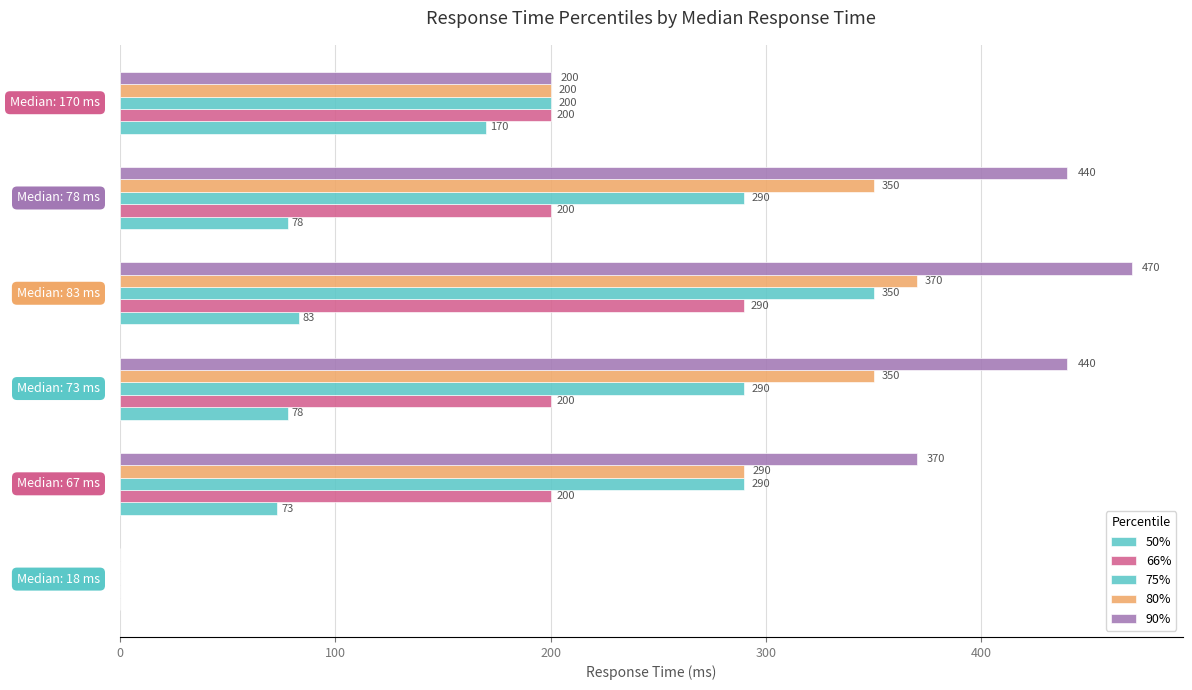

Which series has the largest total across all categories?

90%